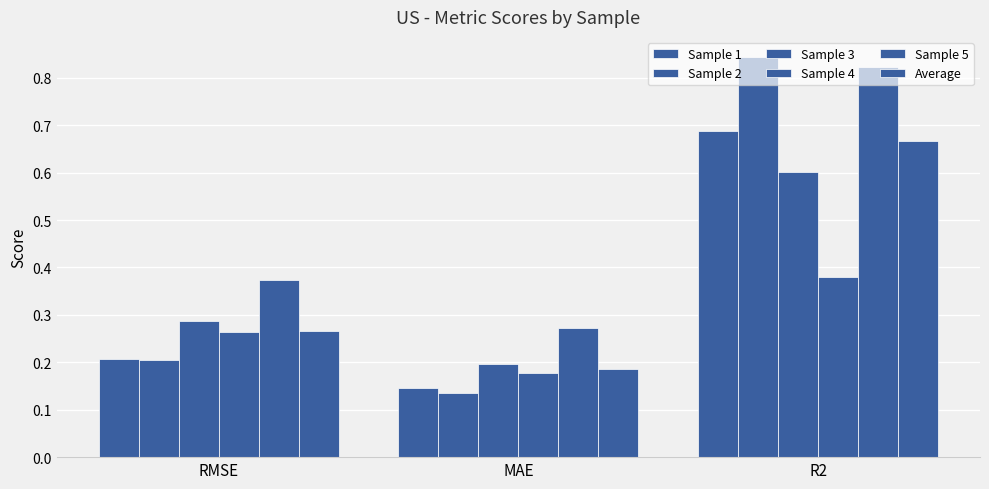

Which category has the lowest value across all series?

MAE